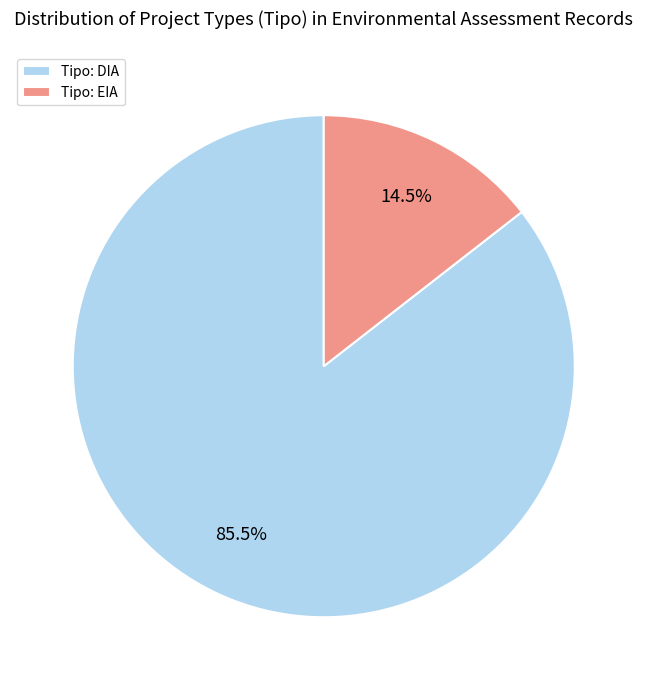

Count the number of slices in the pie.

2